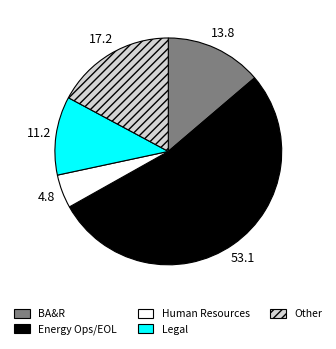

Do Other and Human Resources together represent more than half of the pie?

No